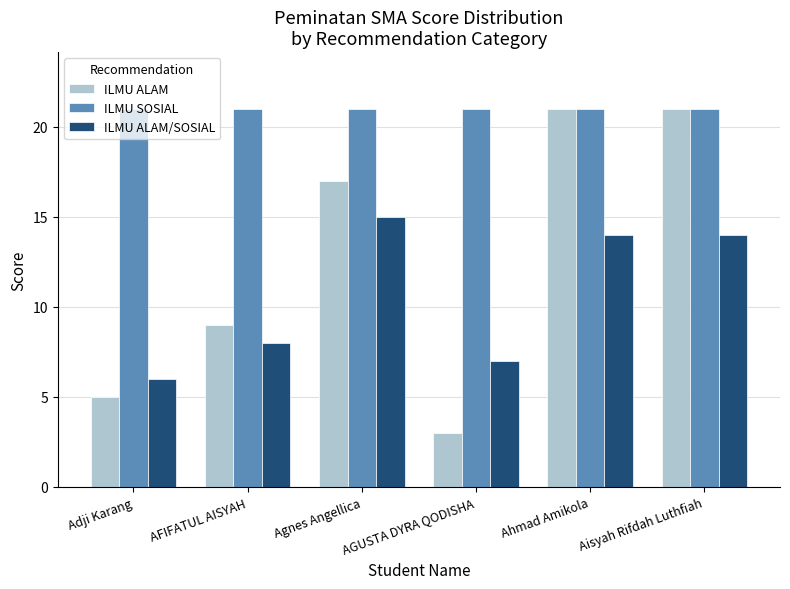

Are the bars horizontal?

No